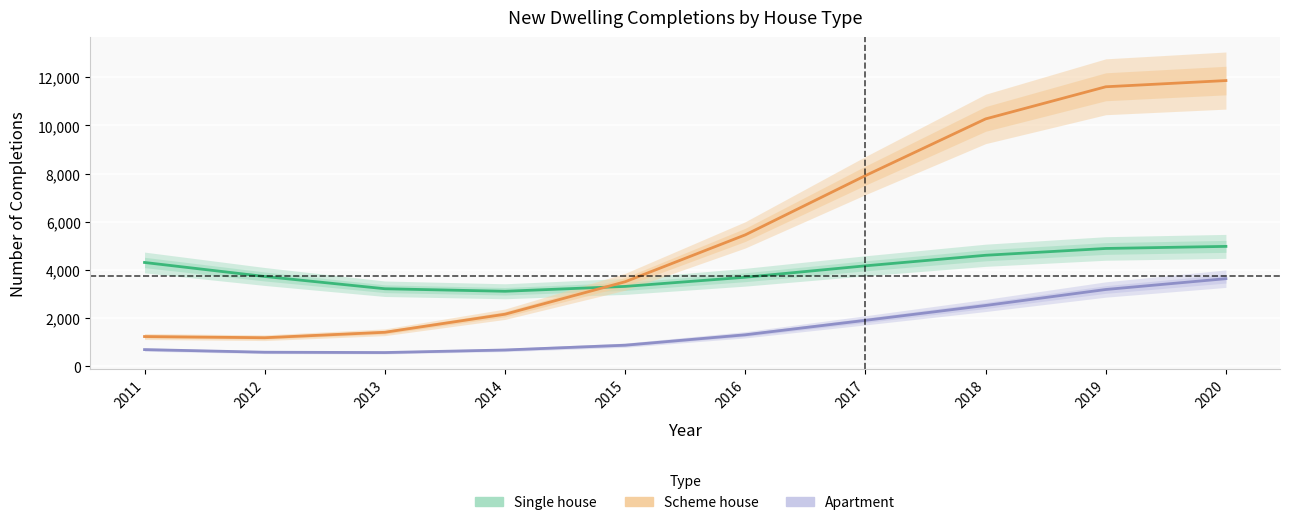

True or false: Apartment has more than 1 points higher than both neighbors.

False